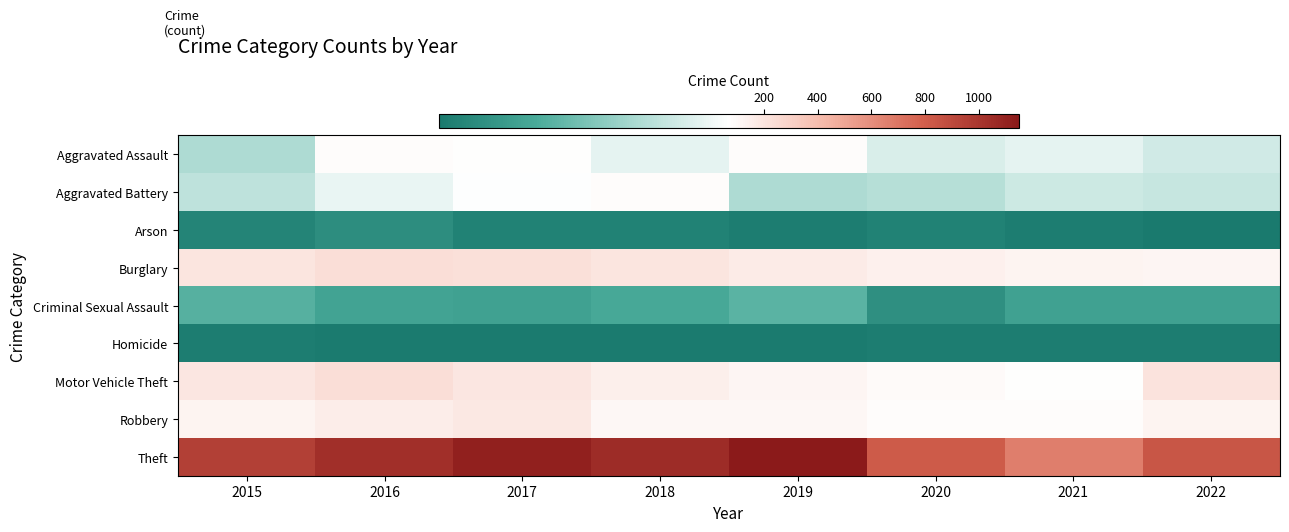

Which series changed the most between 2017 and 2022?

Theft